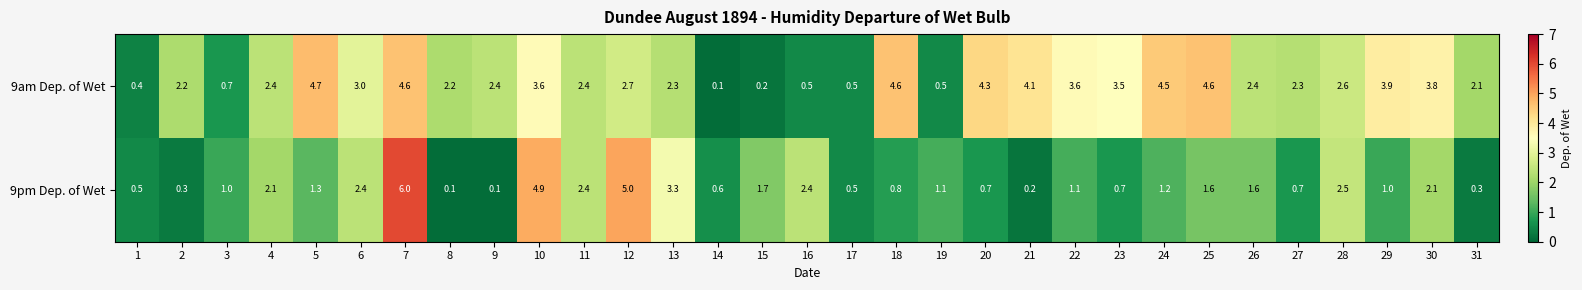

What is the sum of all 9am Dep. of Wet values?

81.7